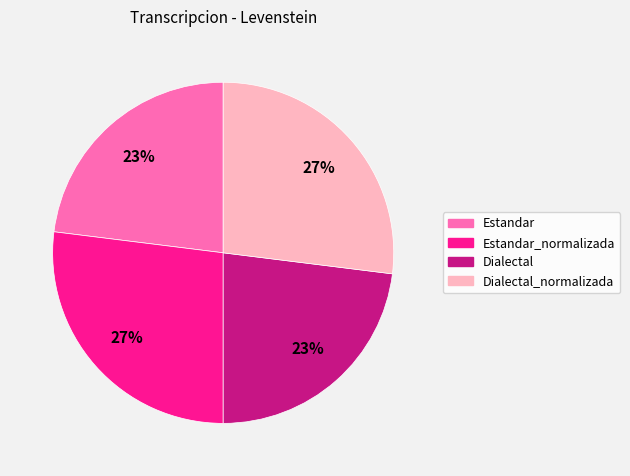

Is there any slice that represents more than half of the pie?

No